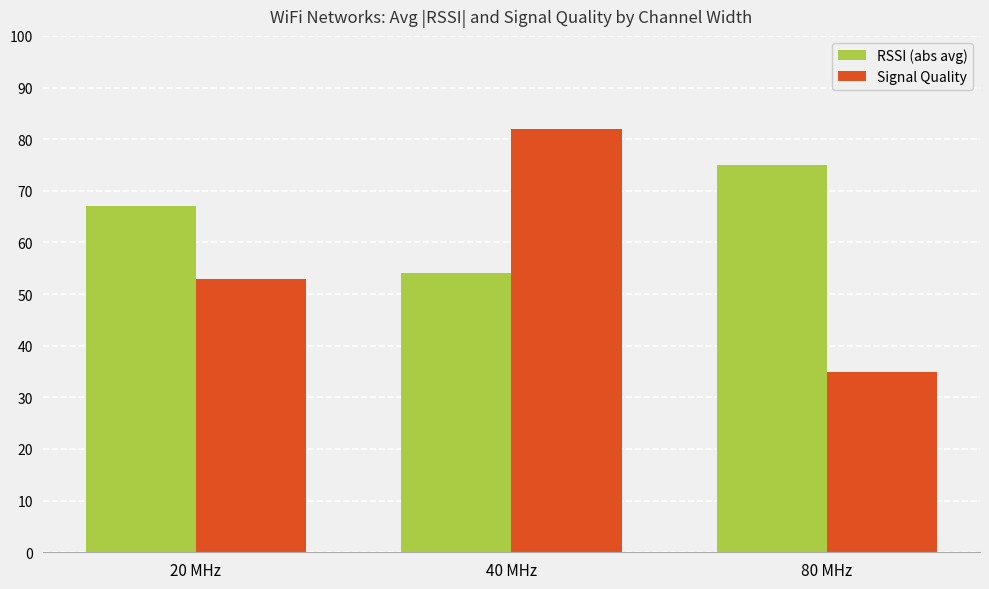

Reading left to right, what are all the values shown in this chart?

RSSI (abs avg): 67	54	75
Signal Quality: 53	82	35